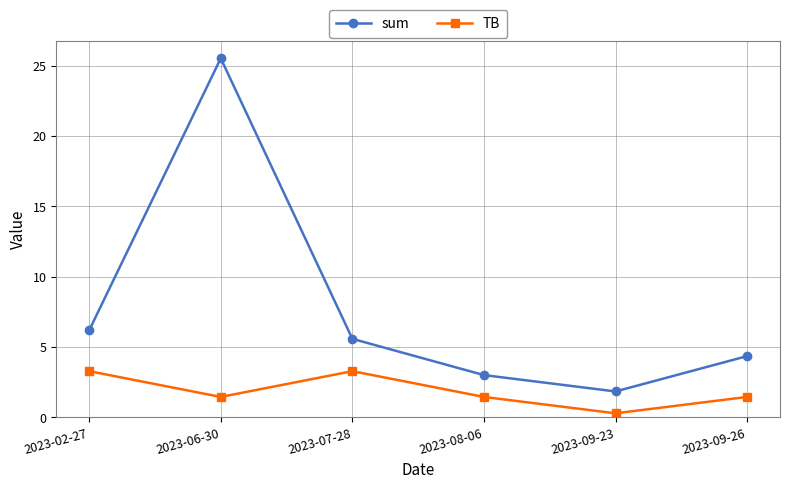

What are all the series names shown in the legend?

sum, TB